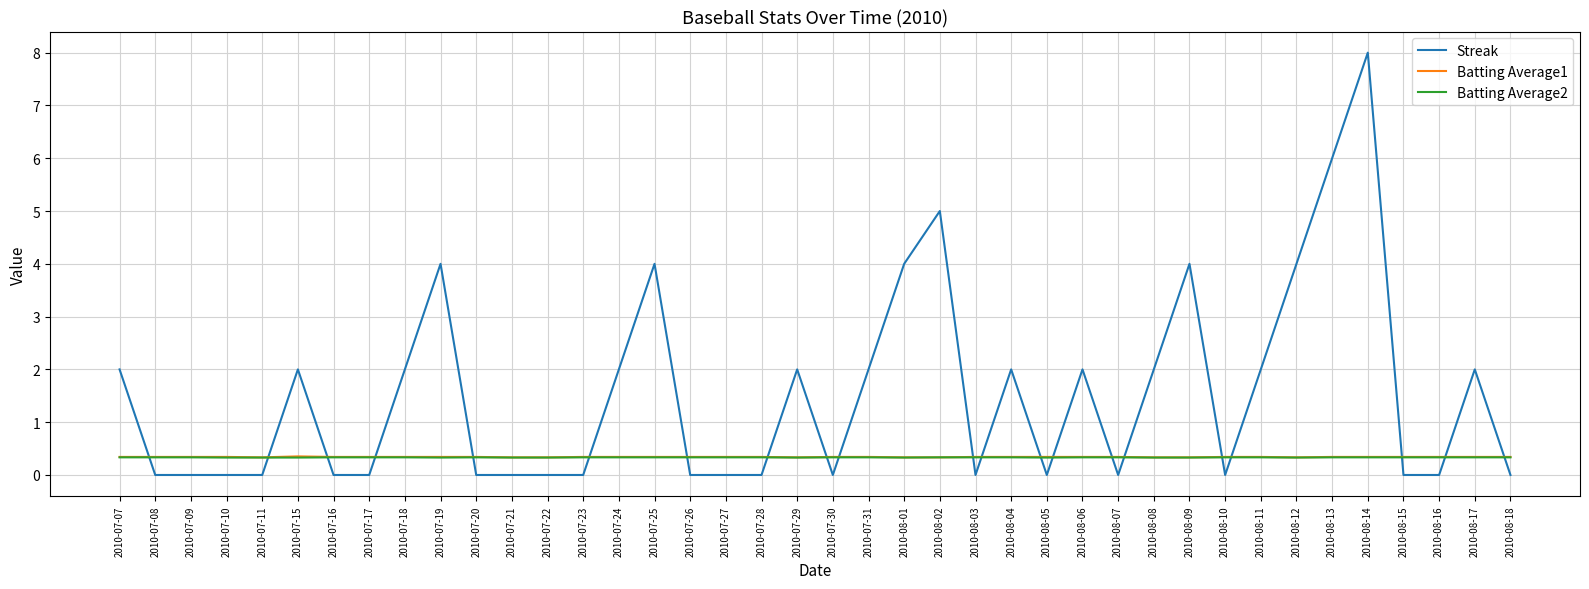

What is the spread (max minus min) of values at 2010-08-15?

0.3